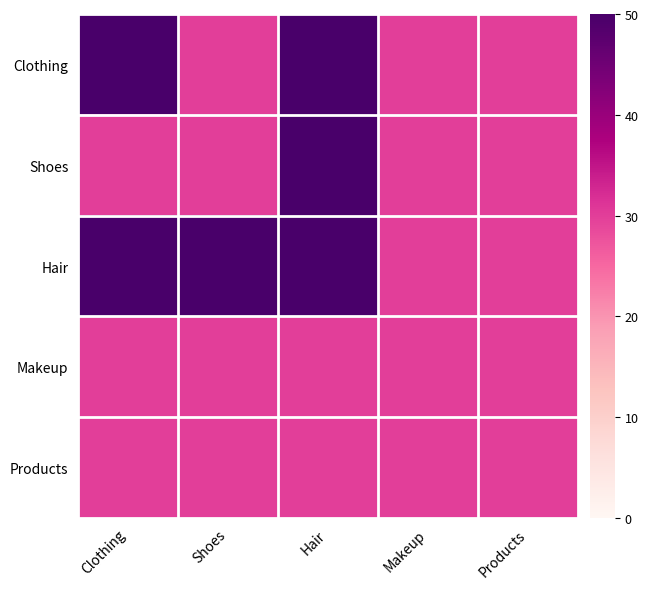

Reading left to right, list all the values displayed in this chart.

Clothing: Clothing=50	Shoes=30	Hair=50	Makeup=30	Products=30
Shoes: Clothing=30	Shoes=30	Hair=50	Makeup=30	Products=30
Hair: Clothing=50	Shoes=50	Hair=50	Makeup=30	Products=30
Makeup: Clothing=30	Shoes=30	Hair=30	Makeup=30	Products=30
Products: Clothing=30	Shoes=30	Hair=30	Makeup=30	Products=30